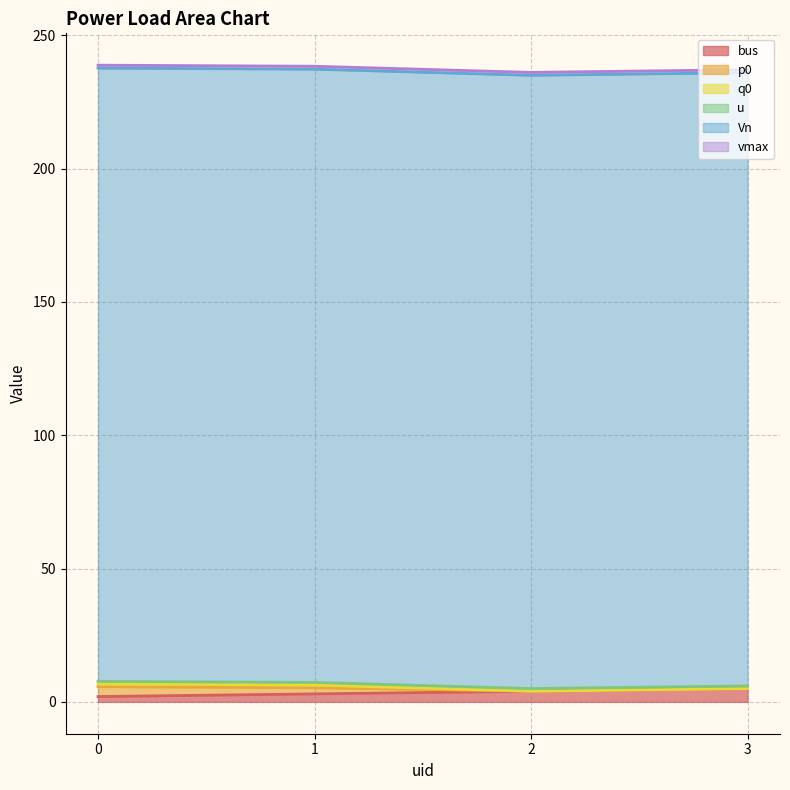

Does the chart display data point markers on the line(s)?

No